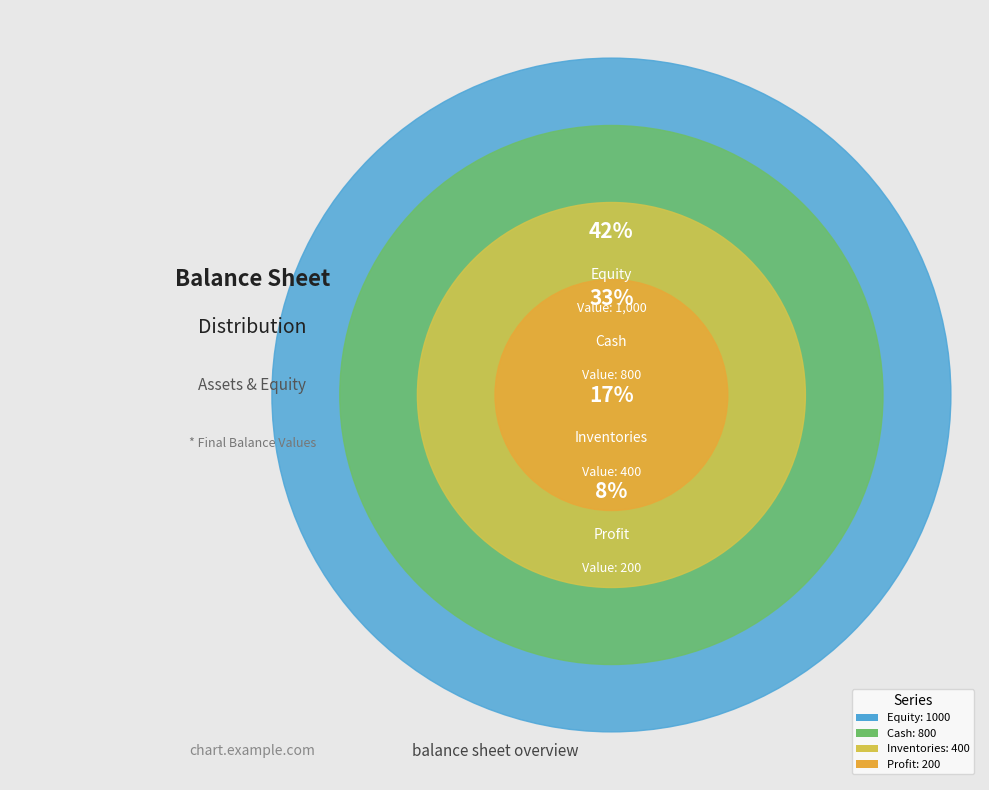

Between Inventories and Profit, which is larger?

Inventories